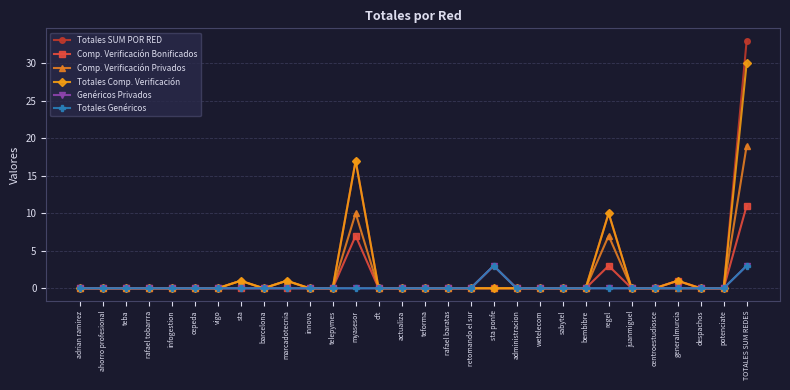

Is this an area chart (filled region under the line)?

No